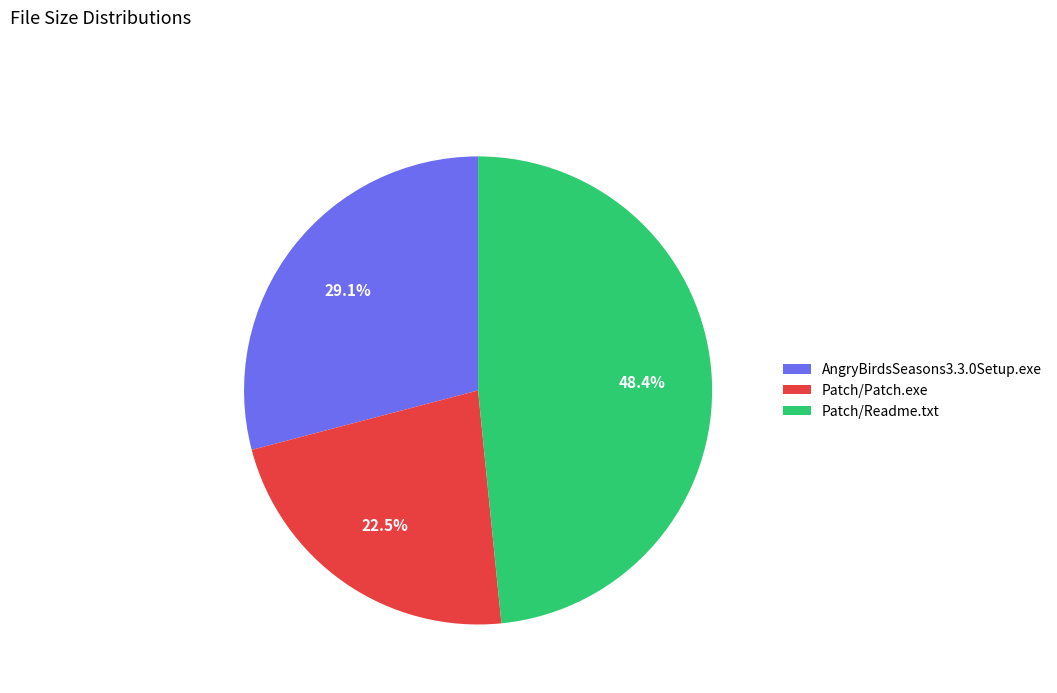

True or false: Patch/Patch.exe accounts for 37% of the total.

False